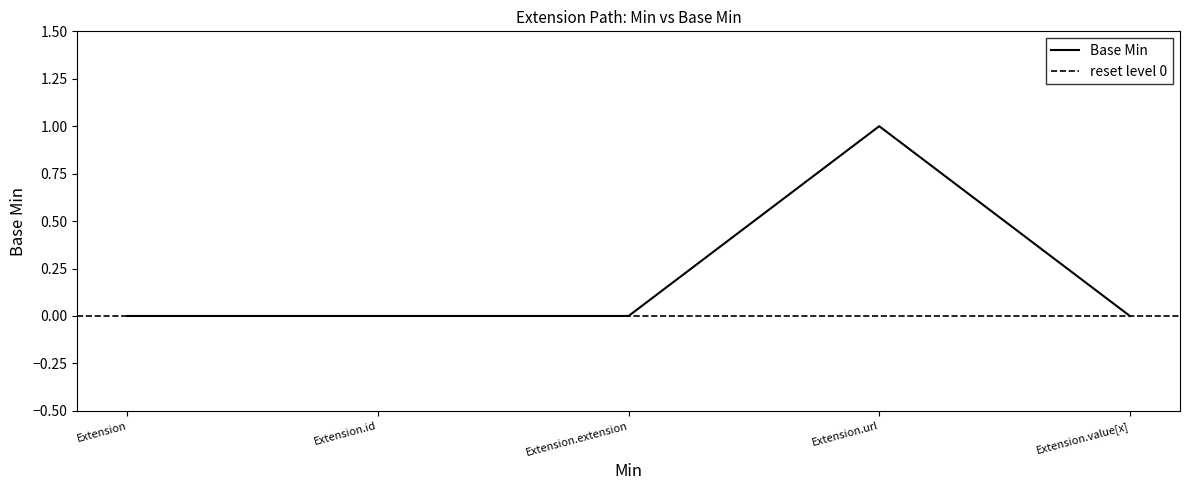

How many values are above zero?

1